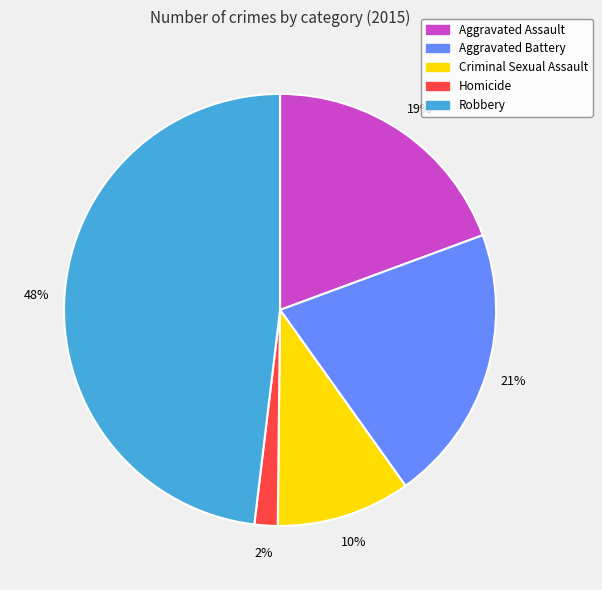

To the nearest percent, what percentage of the pie is Criminal Sexual Assault?

10%